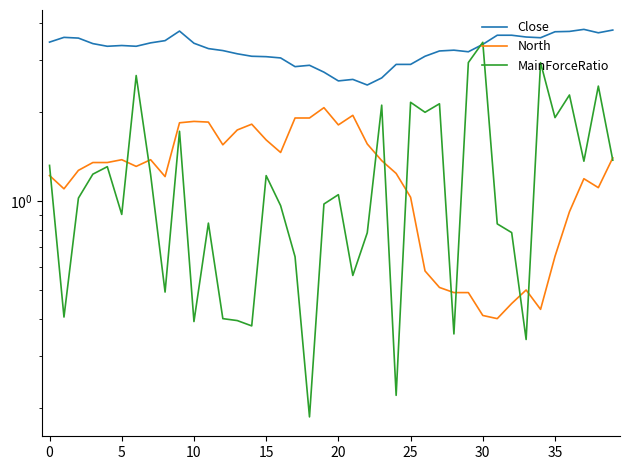

Which category has the highest value across all series?

37